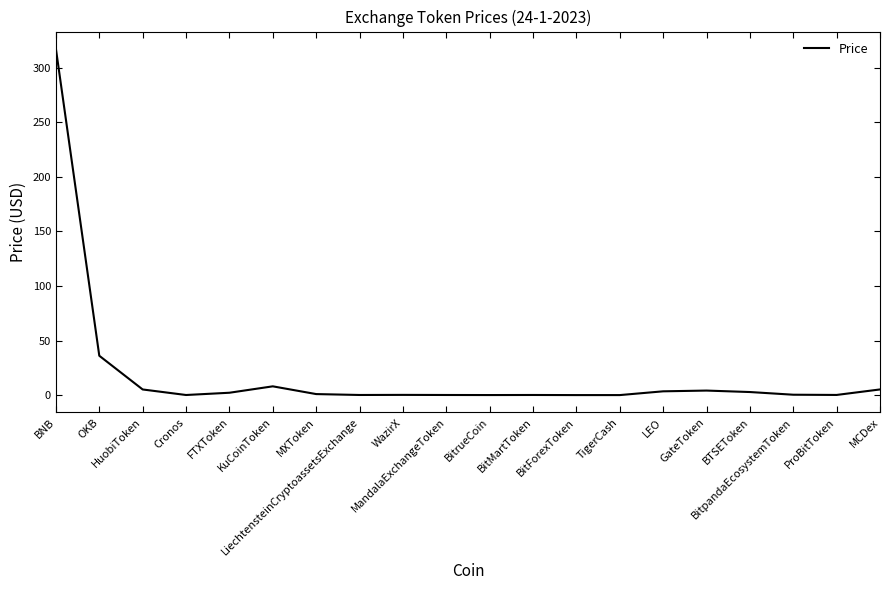

What position from the right is TigerCash?

7